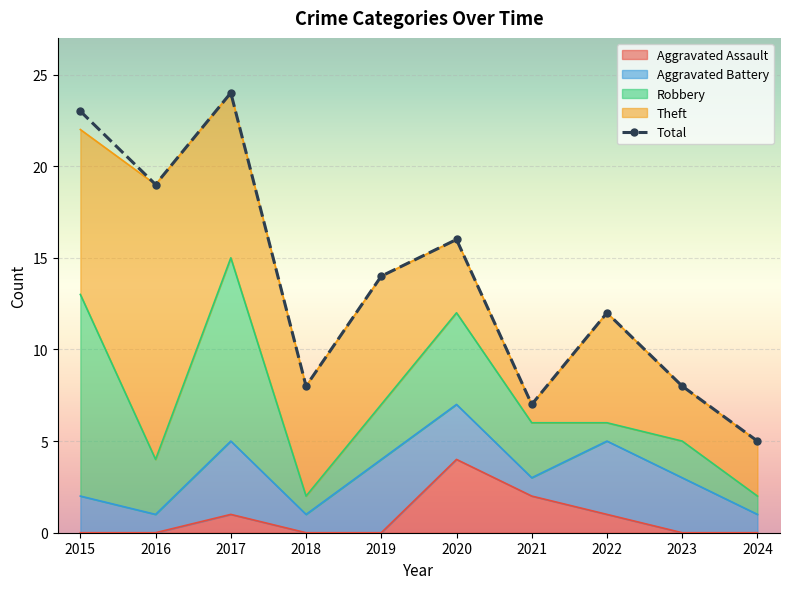

What is the difference between the second highest and minimum values in the Aggravated Battery series?

3